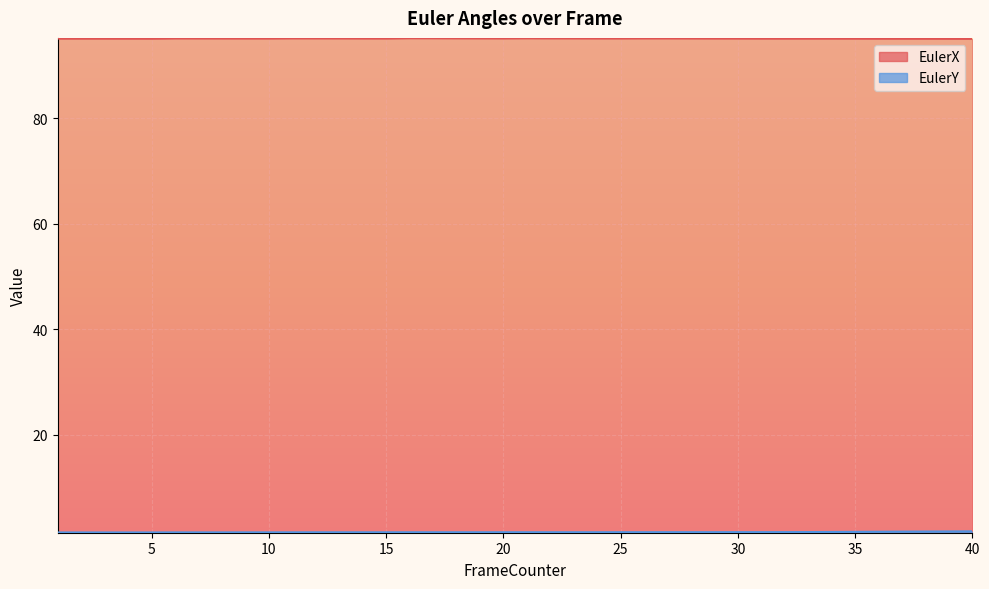

Rank the series by their average value, from highest to lowest.

EulerX, EulerY